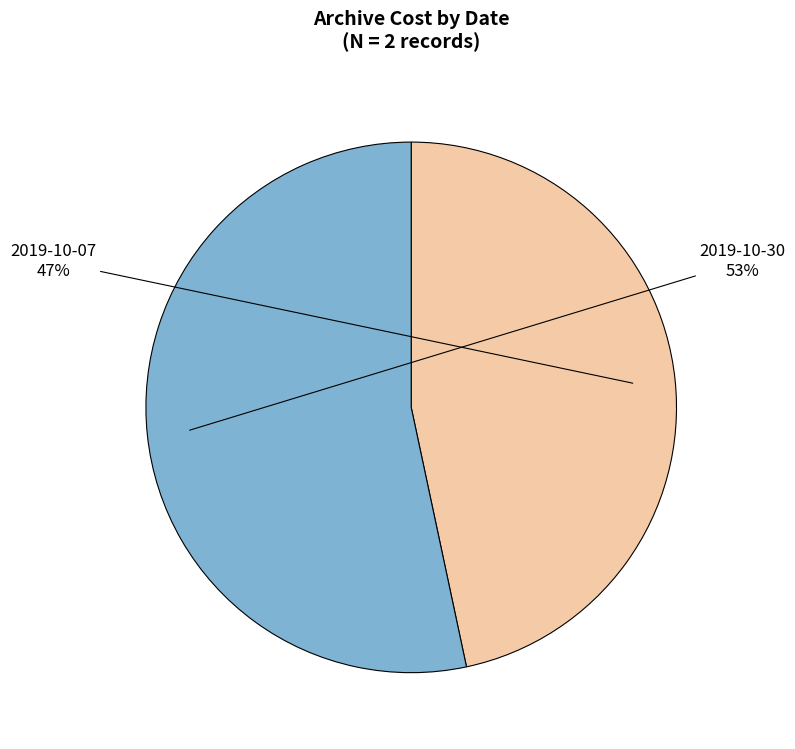

How many slices are in this pie chart?

2